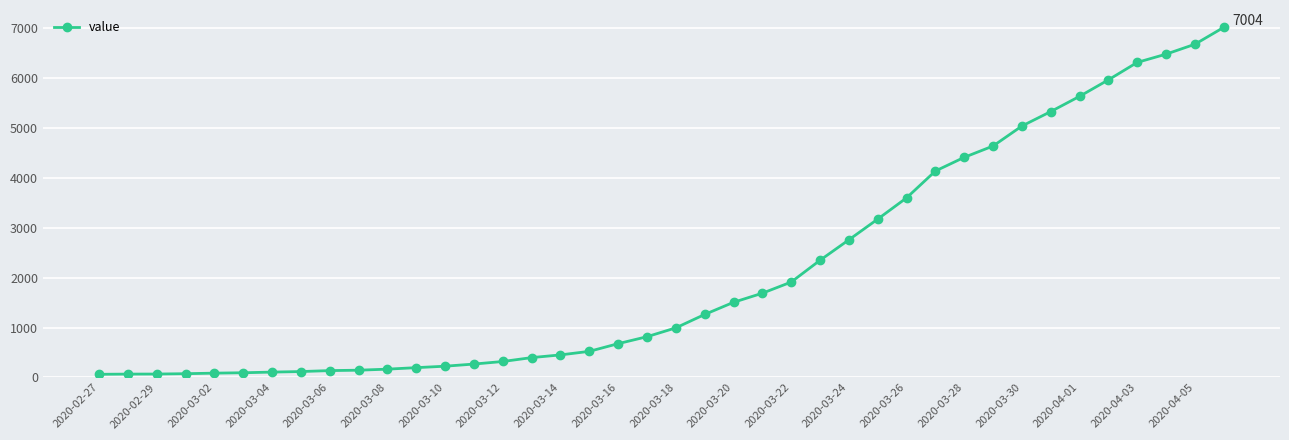

What is the greatest value displayed?

7004